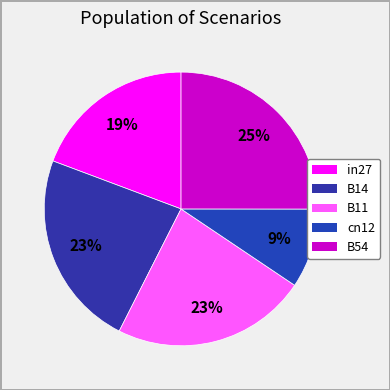

Which slice is the smallest?

cn12